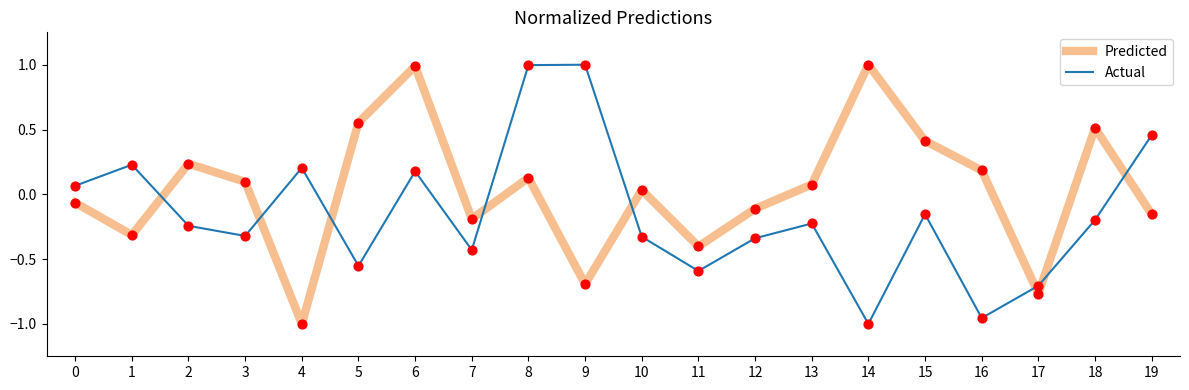

Which series has the largest total across all categories?

Predicted